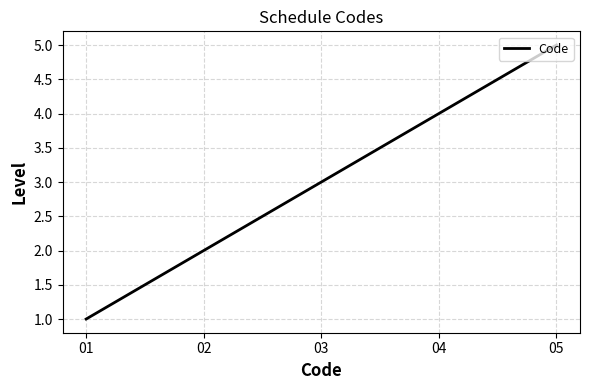

How many values are below 3?

2